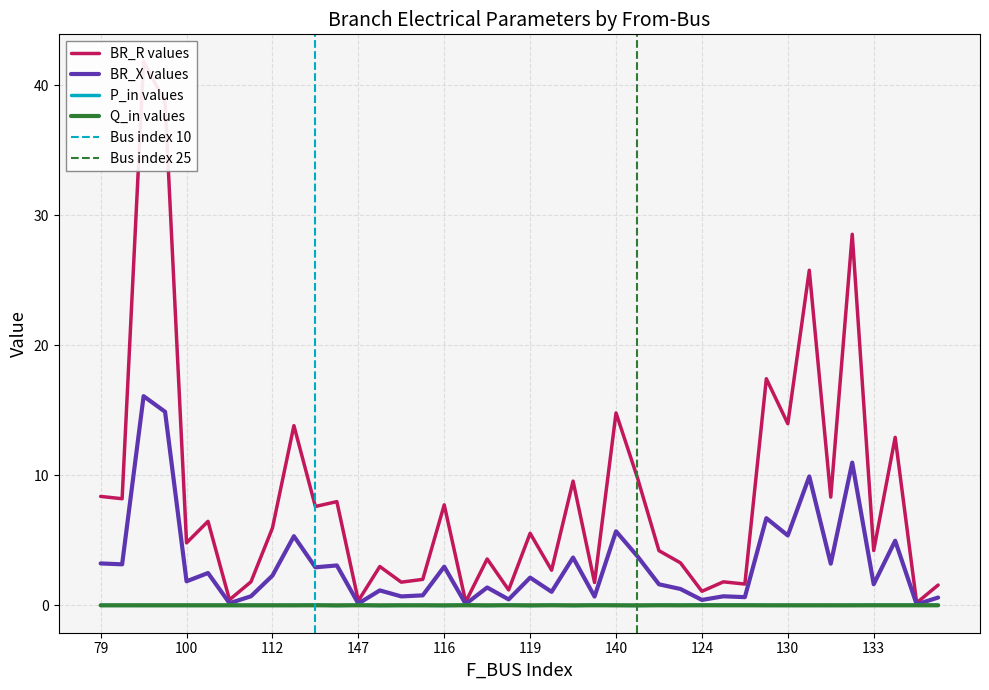

Is it true that P_in values equals 0.0 at 140?

True